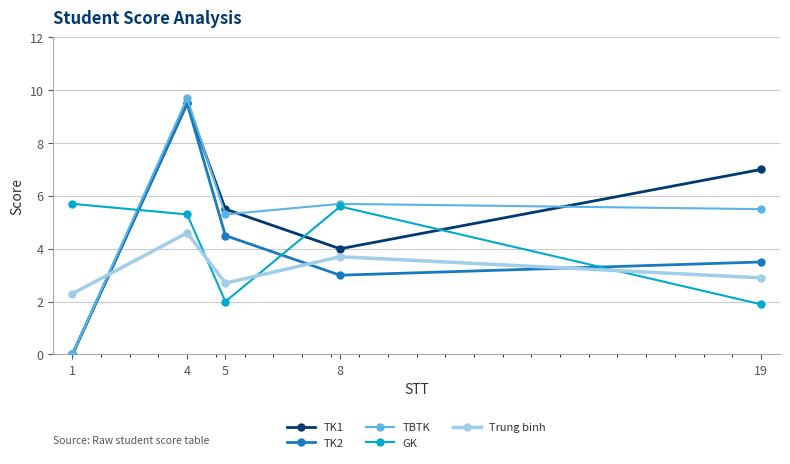

Reading left to right, extract all data points from this chart.

TK1: 1=0.0	4=9.5	5=5.5	8=4.0	19=7.0
TK2: 1=0.0	4=9.5	5=4.5	8=3.0	19=3.5
TBTK: 1=0.0	4=9.7	5=5.3	8=5.7	19=5.5
GK: 1=5.7	4=5.3	5=2.0	8=5.6	19=1.9
Trung binh: 1=2.3	4=4.6	5=2.7	8=3.7	19=2.9